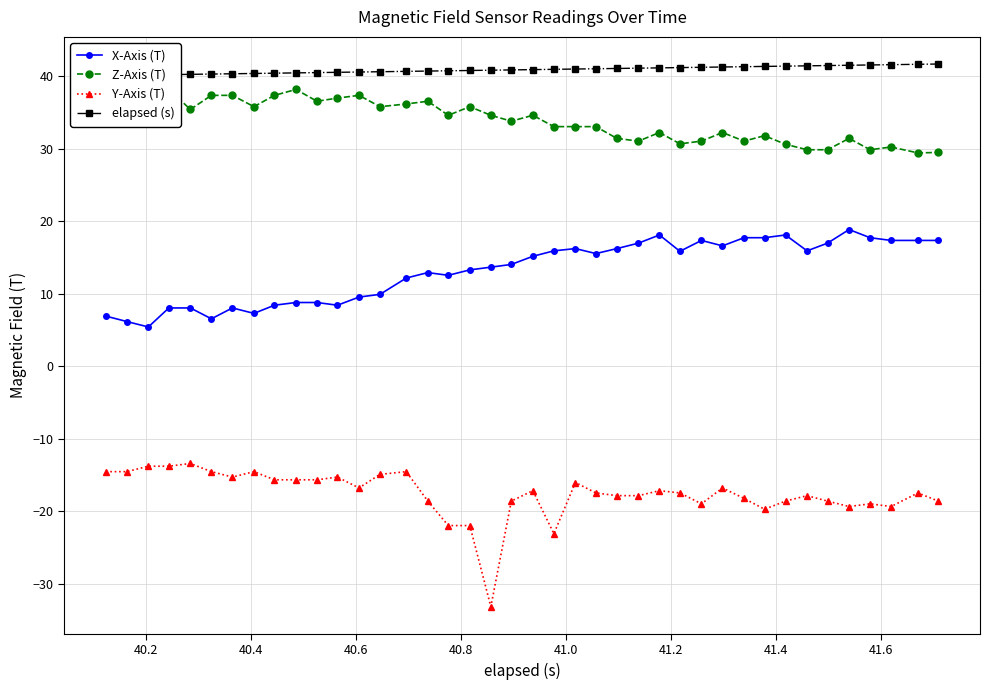

True or false: Y-Axis (T) has more than 0 interior local peaks.

True